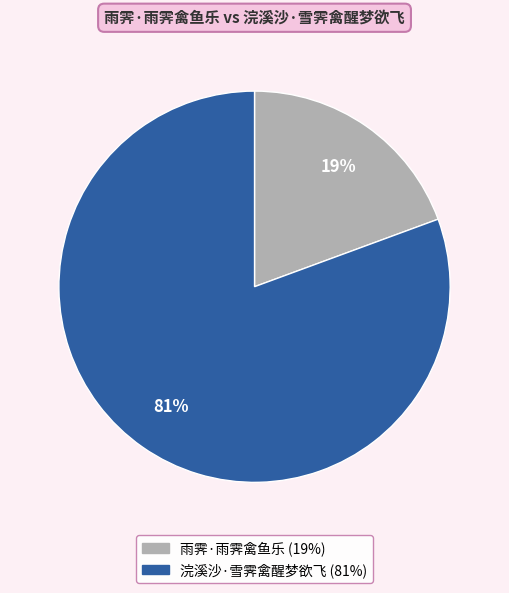

To the nearest percent, what is the average slice percentage?

50%